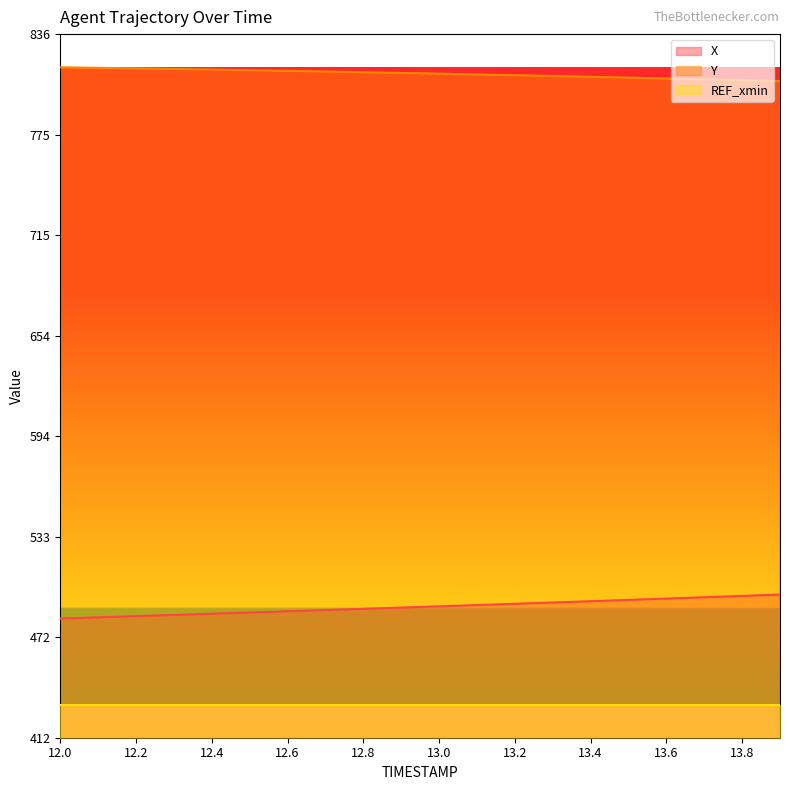

The X series shows 492.6 at 13.2. True or false?

True